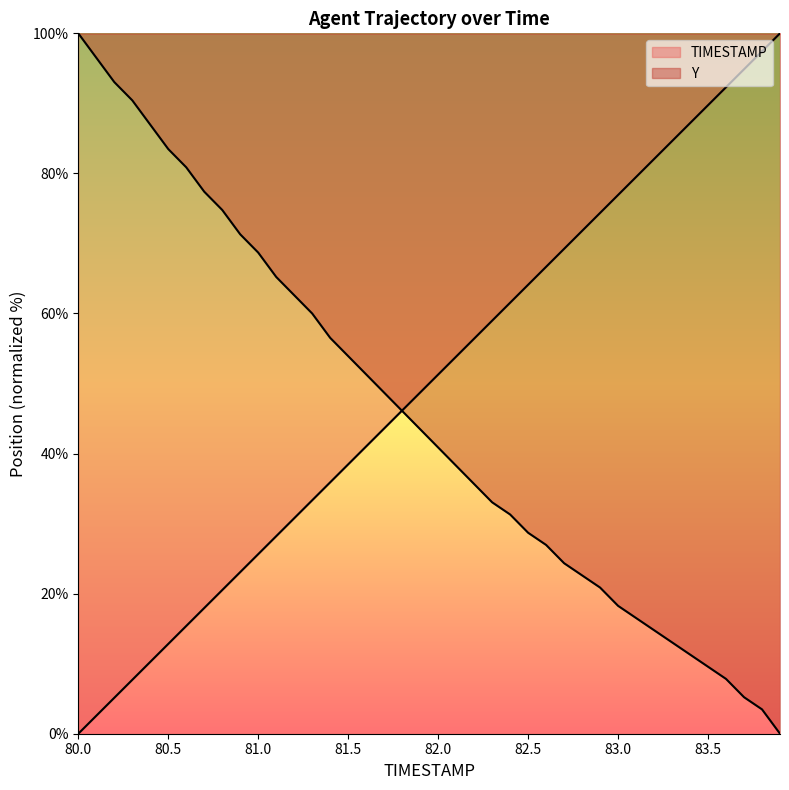

Rank the series by their maximum value, from lowest to highest.

TIMESTAMP, Y